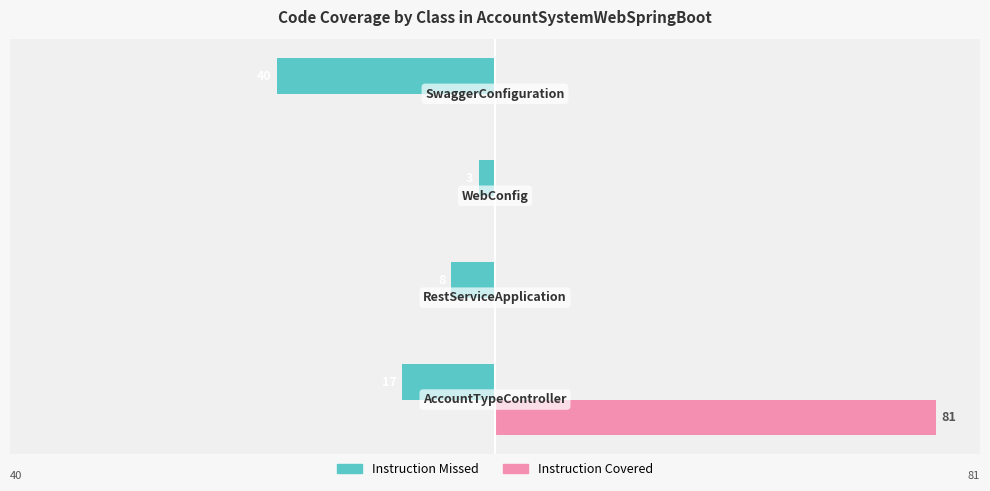

Reading left to right, what are all the values shown in this chart?

INSTRUCTION_MISSED: -17	-8	-3	-40
INSTRUCTION_COVERED: 81	0	0	0